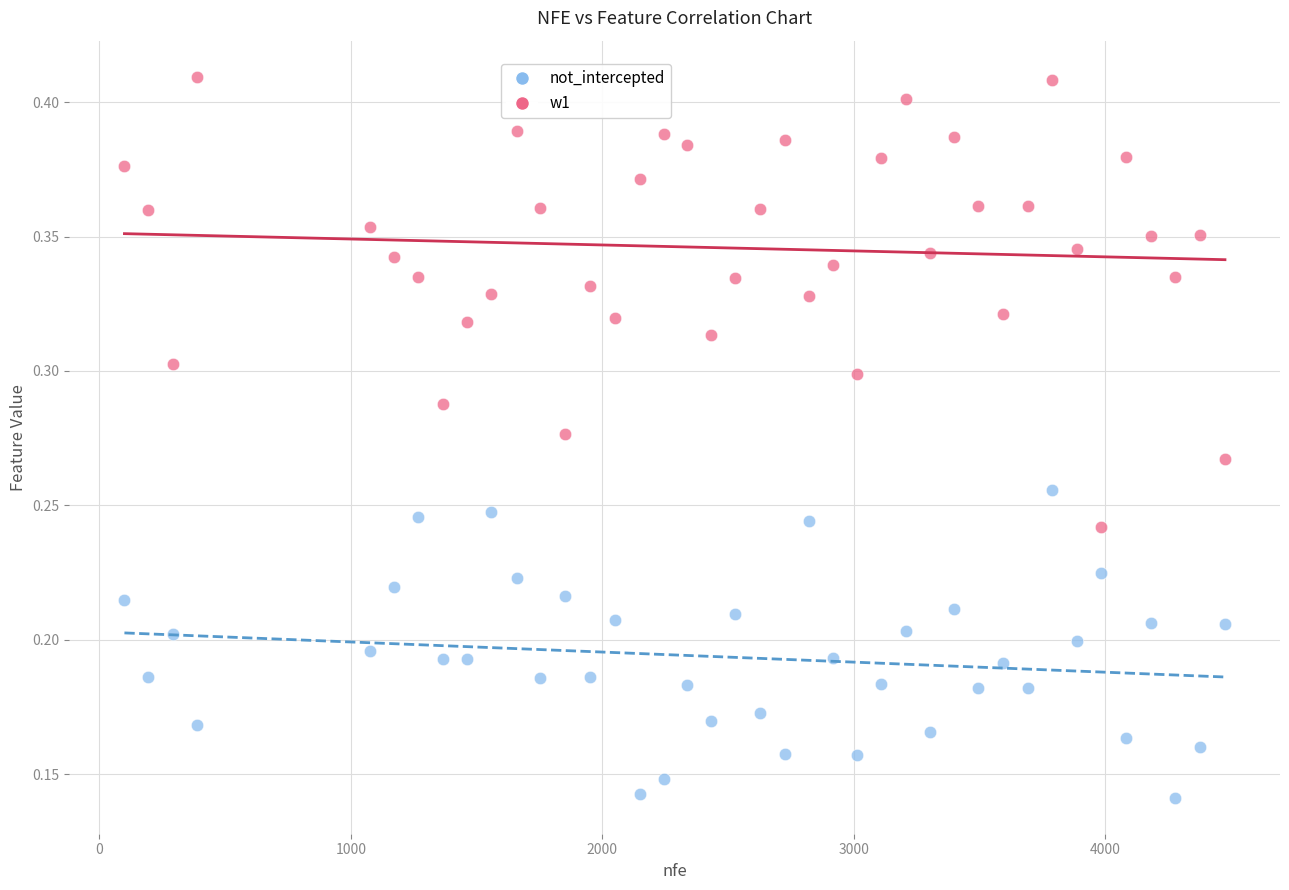

Which series contains the highest Y value?

w1